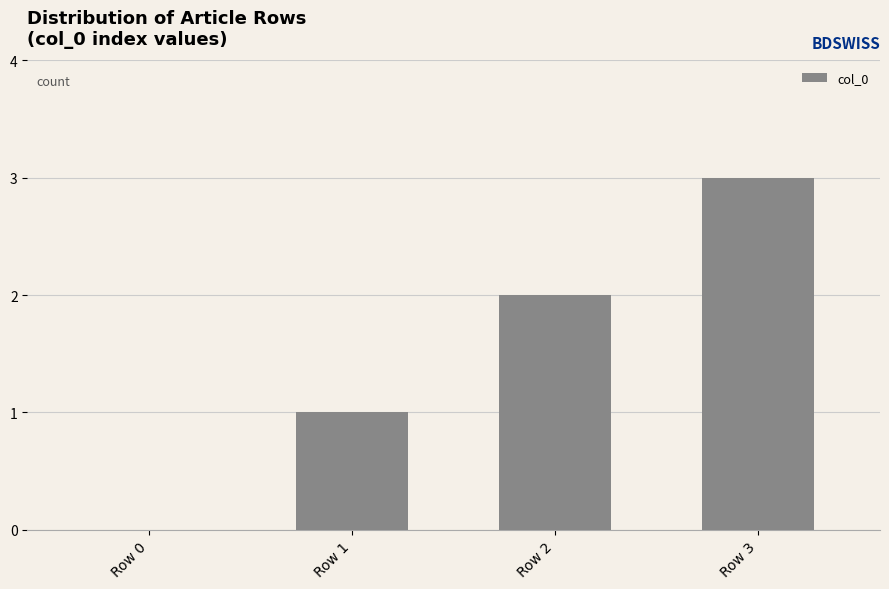

True or false: the data shows 0 at Row 1.

False